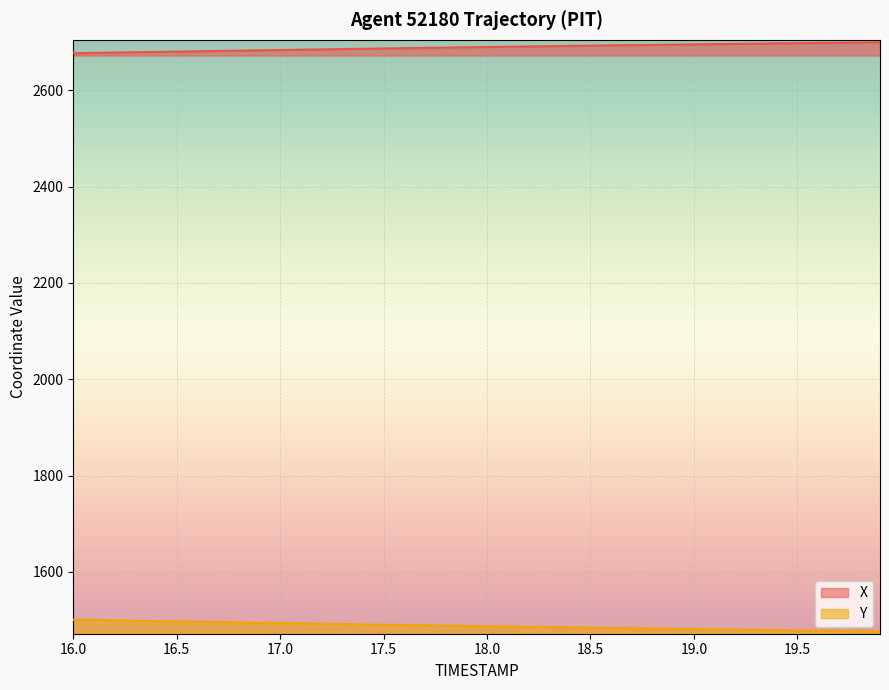

How many values in the Y series are below 1487?

20